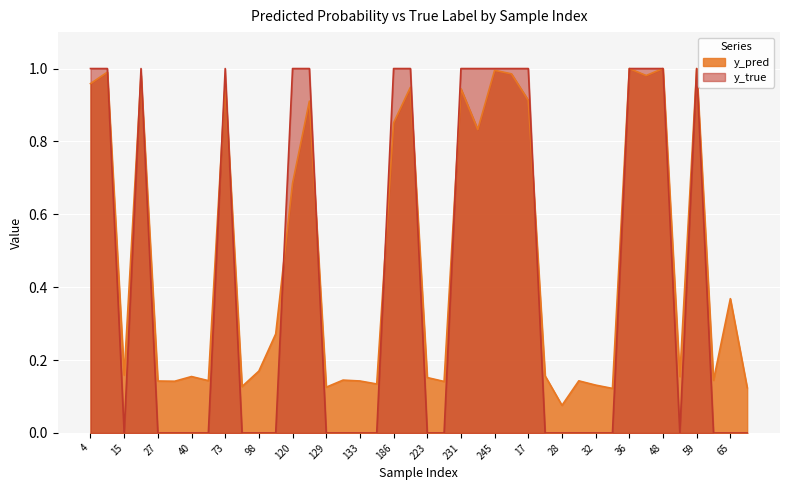

Which has a higher value, 34 or 133?

34